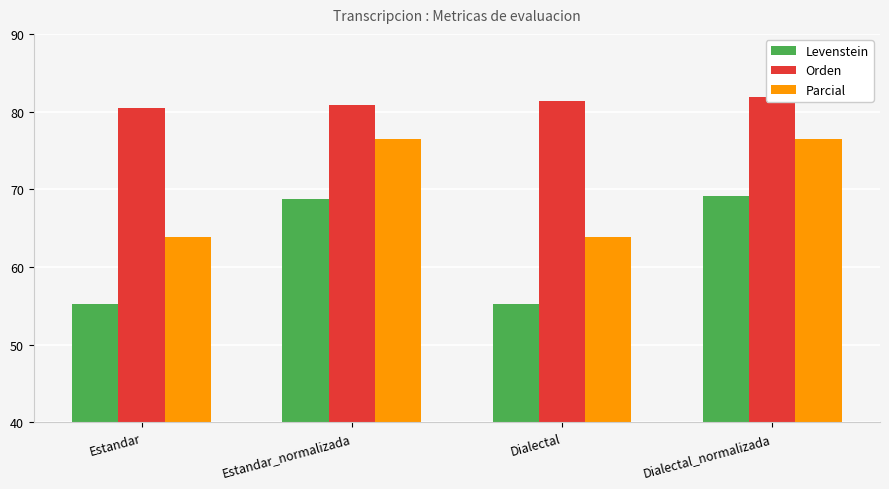

Which series changed the most between Dialectal and Dialectal_normalizada?

Levenstein